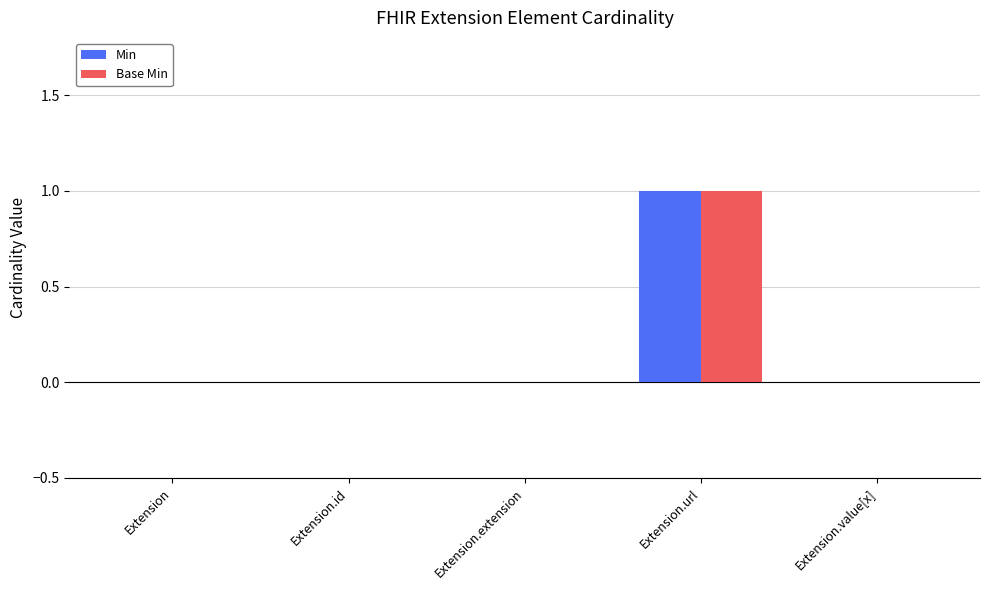

The value of Base Min at Extension.extension is 1. True or false?

False